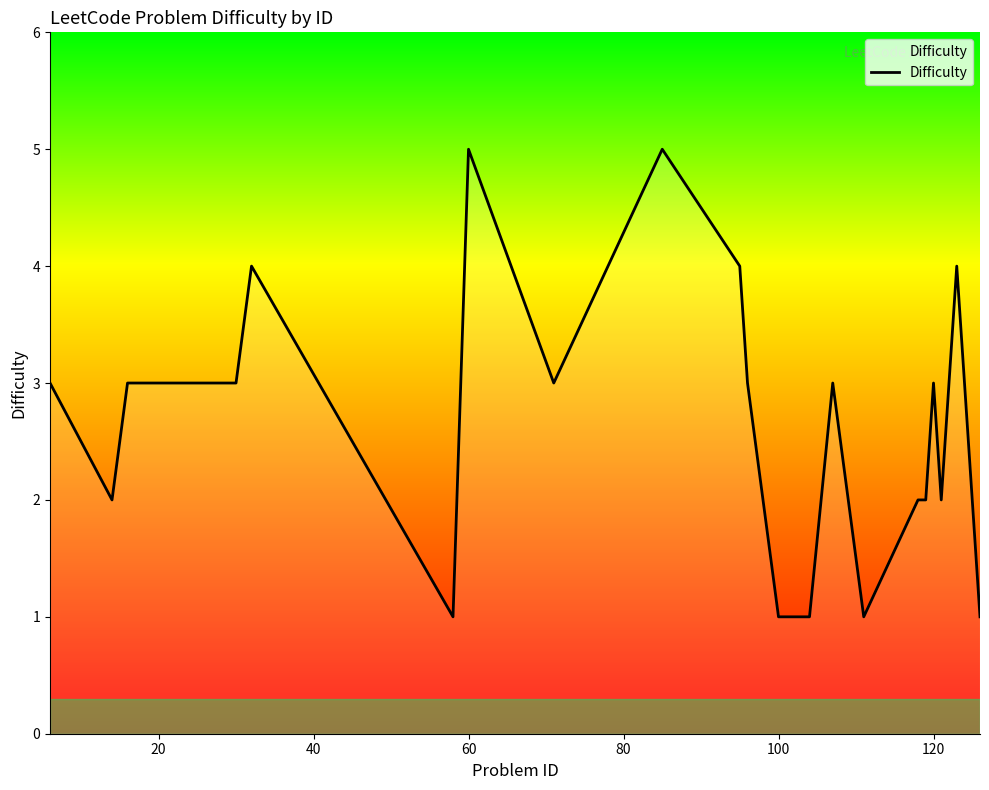

What is the difference between the maximum and minimum values?

4